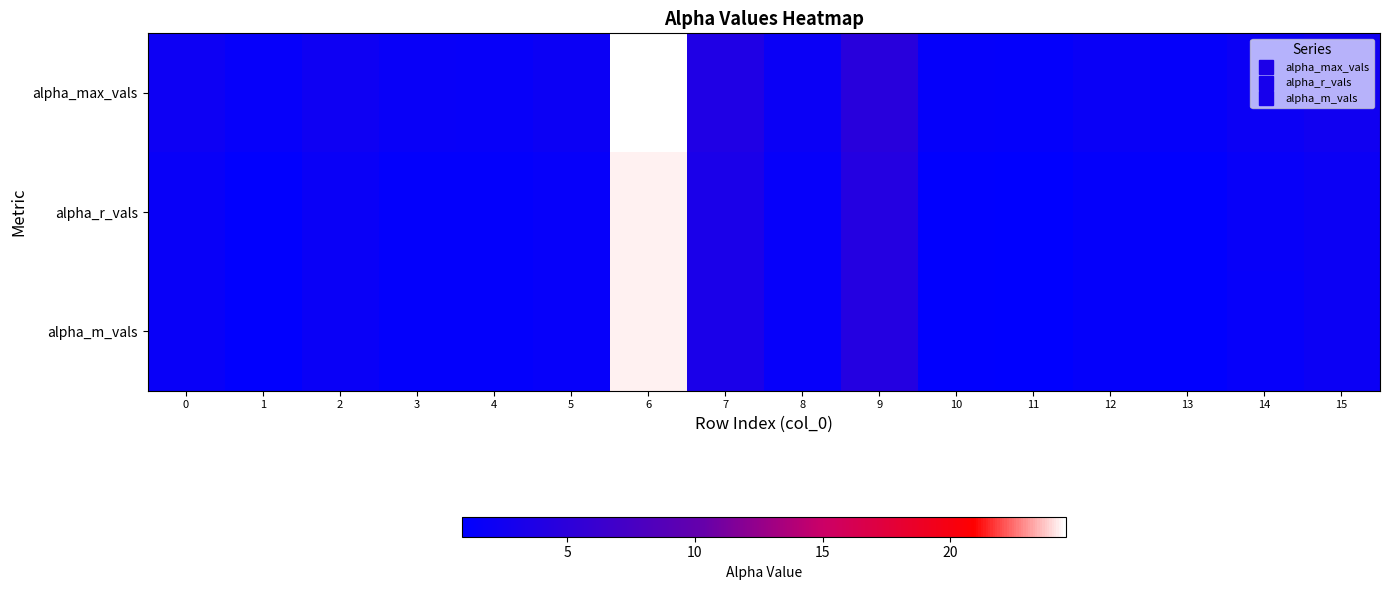

At how many categories does at least one series exceed 1?

16